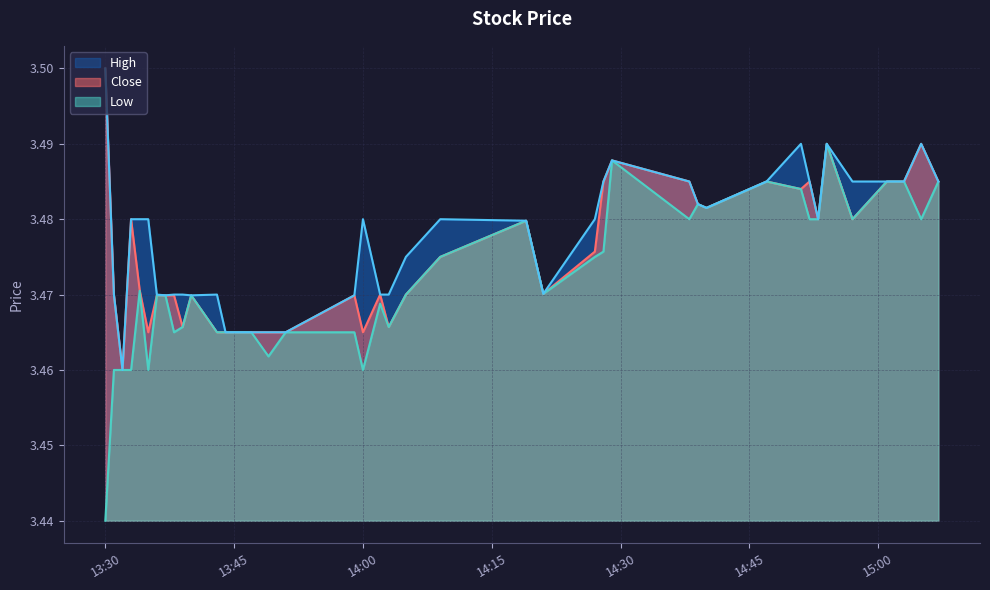

True or false: High has more than 0 interior local peaks.

True